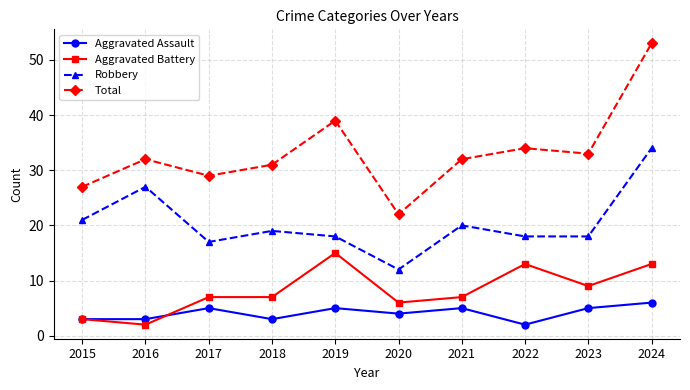

What is the difference between the Robbery values at 2017 and 2024?

17